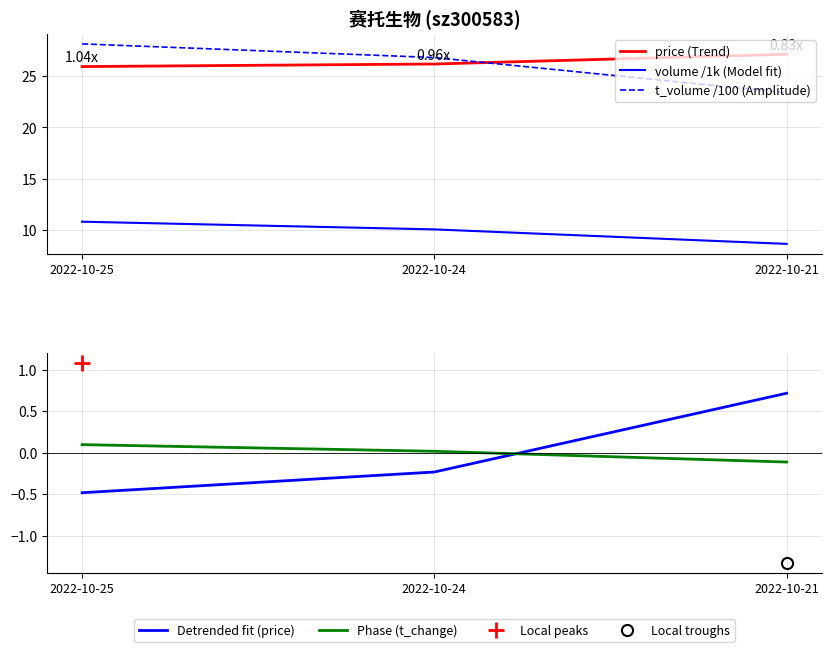

How many series are shown in this chart?

5